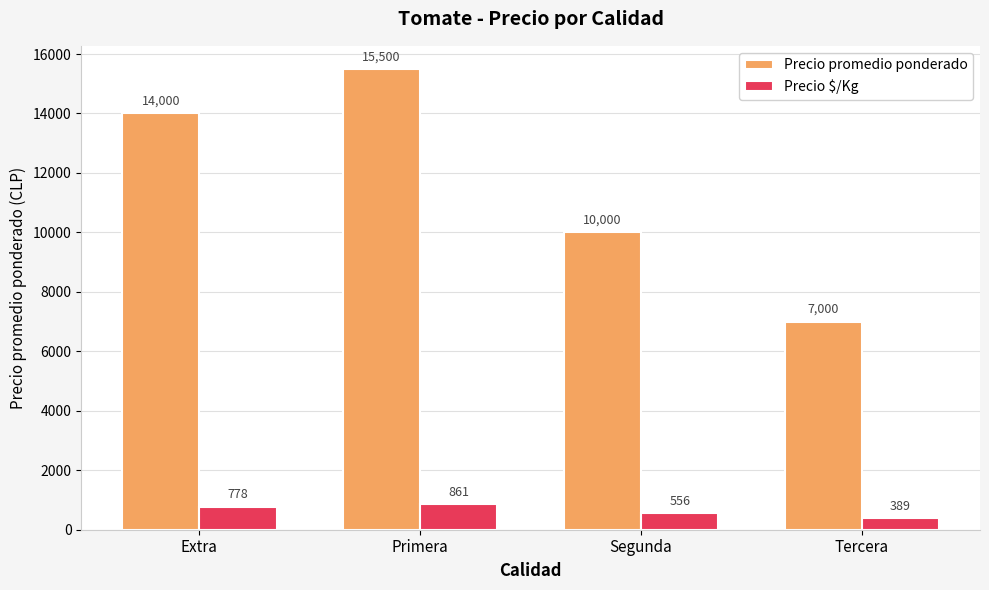

Which series changed the most between Primera and Tercera?

Precio promedio ponderado